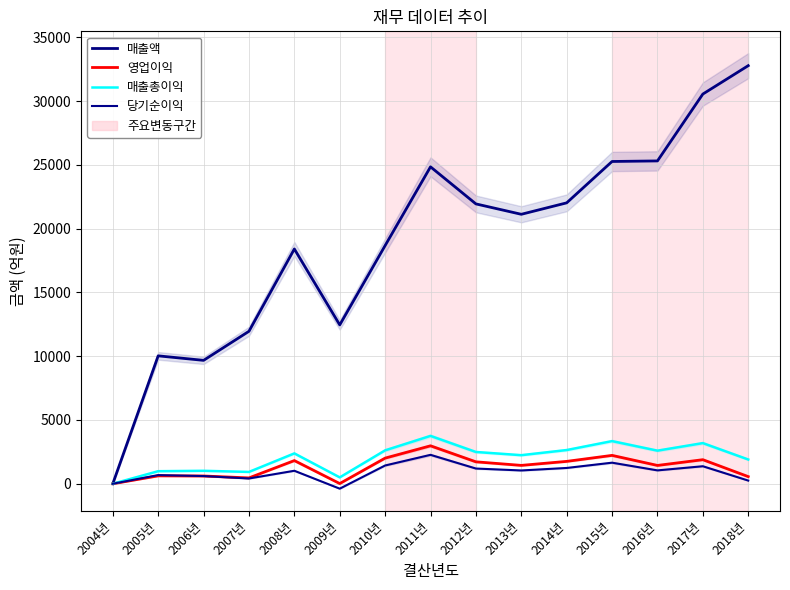

Which series has the largest total across all categories?

매출액